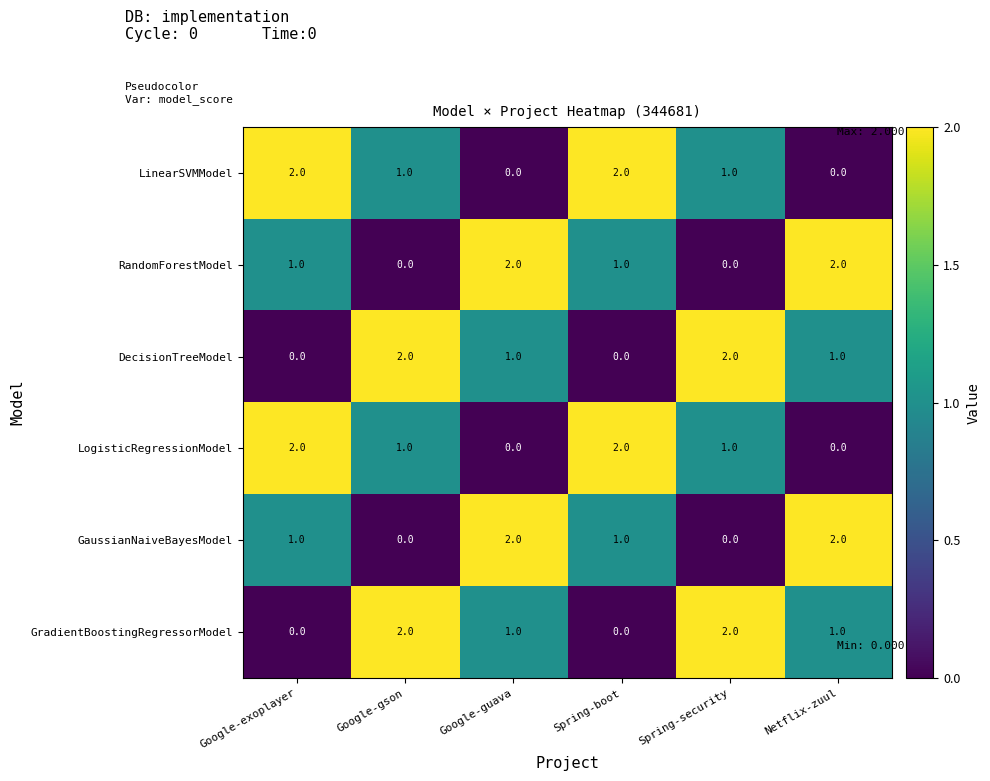

What is the sum of all LinearSVMModel values?

6